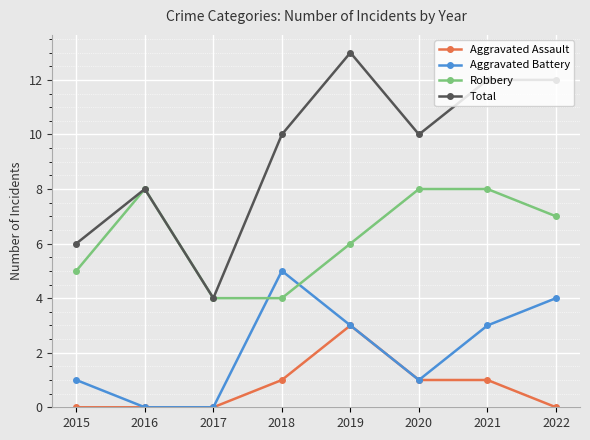

What is the approximate value of Robbery at 2022?

7